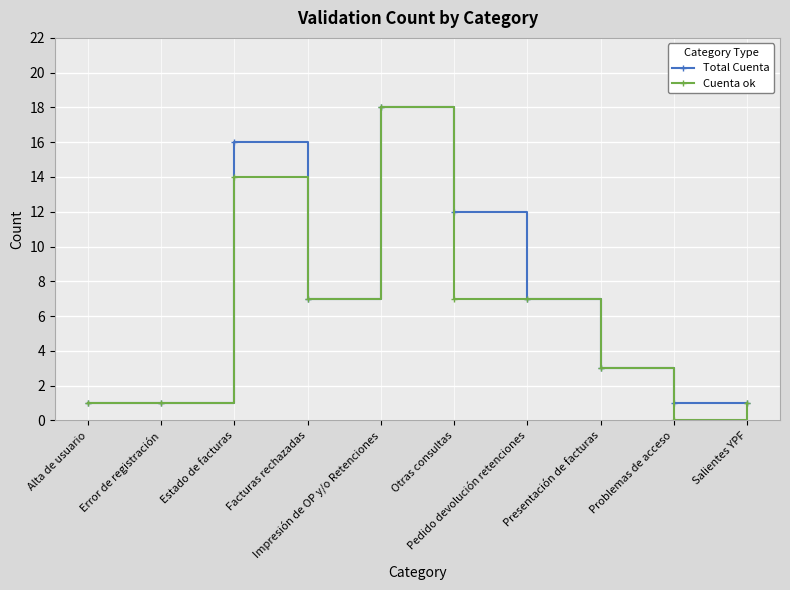

What is the value of the Total Cuenta point at the 7th from the left?

7